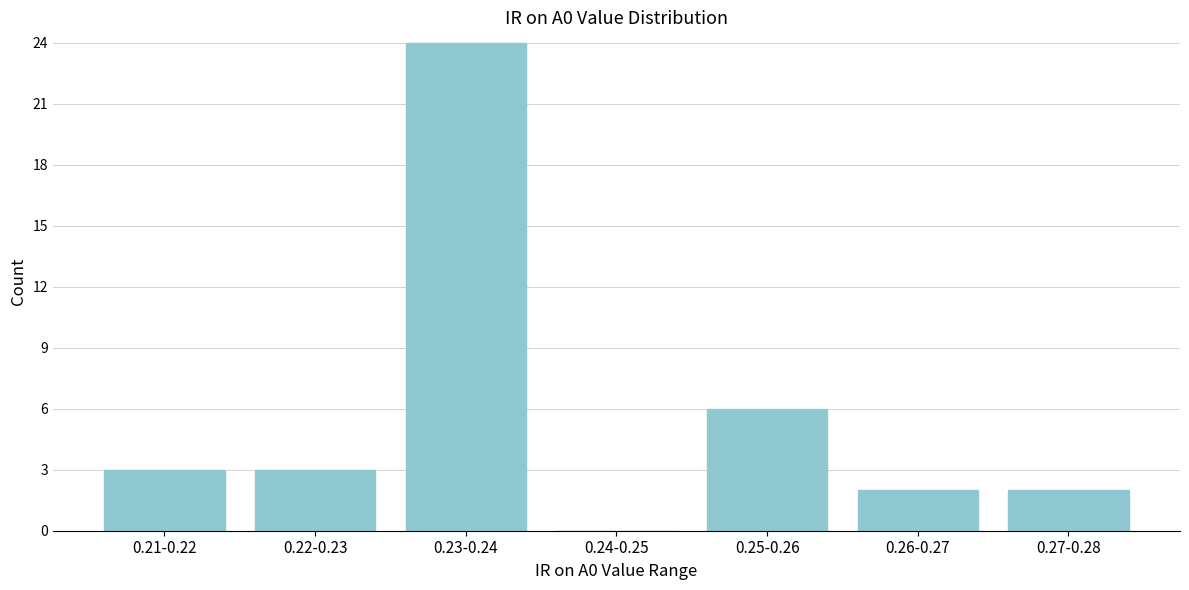

Reading left to right, extract all data points from this chart.

0.21-0.22=3	0.22-0.23=3	0.23-0.24=24	0.24-0.25=0	0.25-0.26=6	0.26-0.27=2	0.27-0.28=2